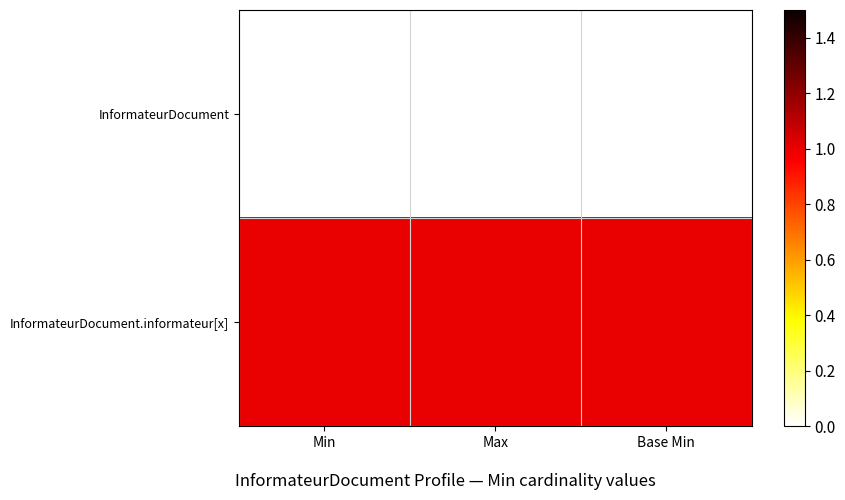

List the series in order of their overall mean, highest first.

InformateurDocument.informateur[x], InformateurDocument